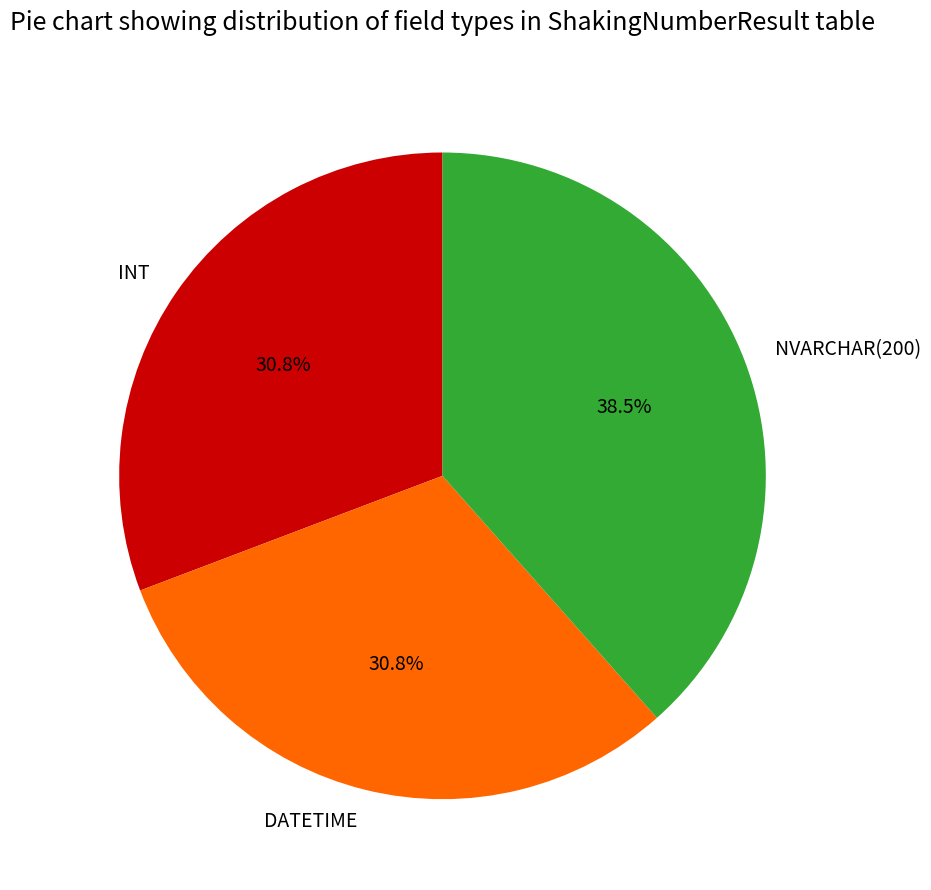

Is there any slice that represents more than half of the pie?

No